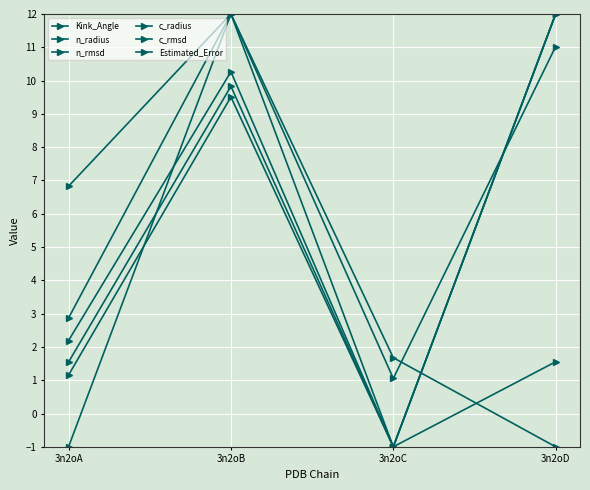

What is the difference between the c_radius values at 3n2oB and 3n2oA?

13.0